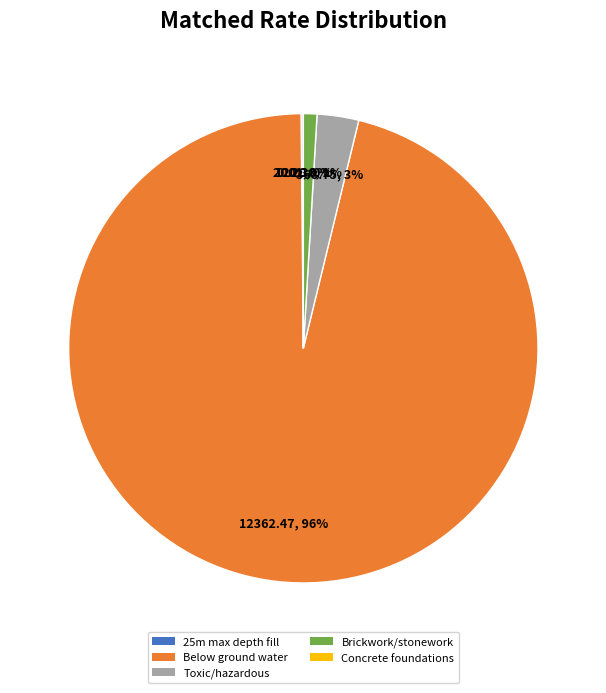

To the nearest percent, what is the difference between the largest and smallest slice percentages?

96%